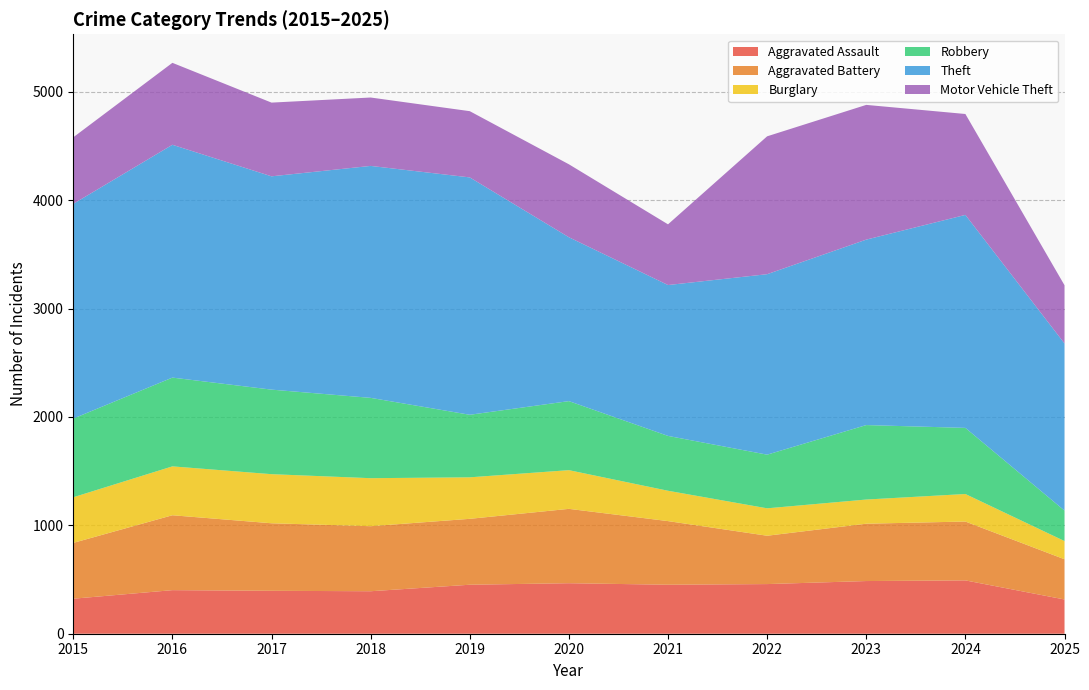

Reading right to left, what are all the values shown in this chart?

Aggravated Assault: 2025=316	2024=492	2023=486	2022=458	2021=452	2020=466	2019=452	2018=392	2017=396	2016=402	2015=323
Aggravated Battery: 2025=371	2024=543	2023=529	2022=446	2021=587	2020=686	2019=608	2018=600	2017=623	2016=691	2015=515
Burglary: 2025=168	2024=254	2023=223	2022=253	2021=280	2020=357	2019=383	2018=443	2017=453	2016=451	2015=421
Robbery: 2025=281	2024=610	2023=687	2022=495	2021=506	2020=637	2019=577	2018=741	2017=780	2016=819	2015=726
Theft: 2025=1542	2024=1965	2023=1711	2022=1665	2021=1392	2020=1512	2019=2190	2018=2140	2017=1968	2016=2148	2015=1981
Motor Vehicle Theft: 2025=537	2024=931	2023=1243	2022=1272	2021=560	2020=673	2019=611	2018=631	2017=680	2016=756	2015=614